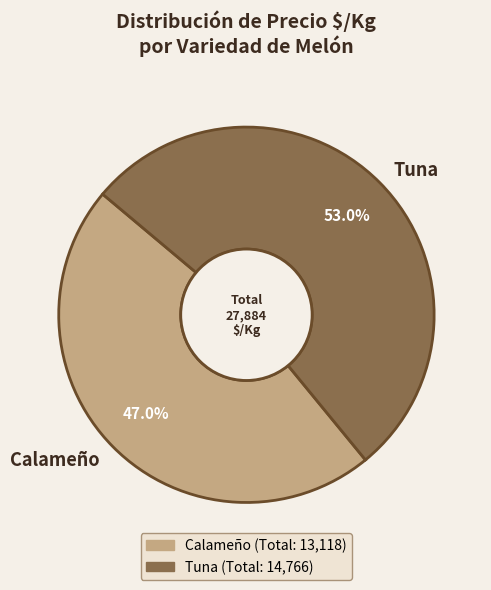

The Calameño slice represents 1% of the pie. True or false?

False